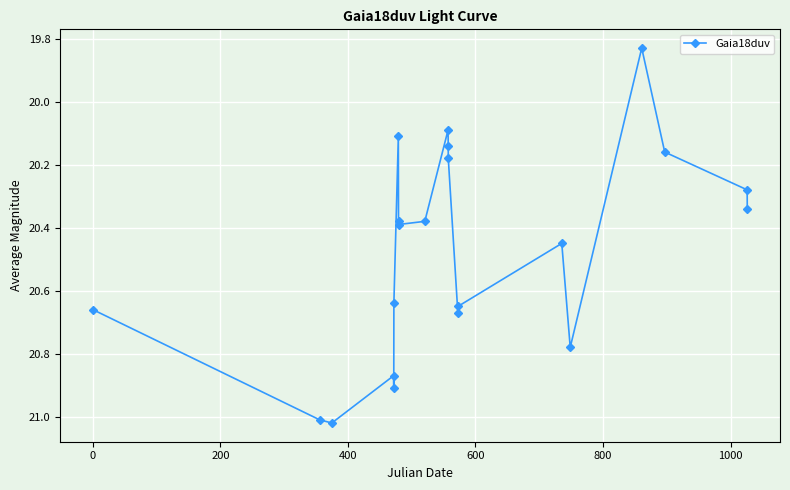

What is the difference between the maximum and minimum values?

1.2